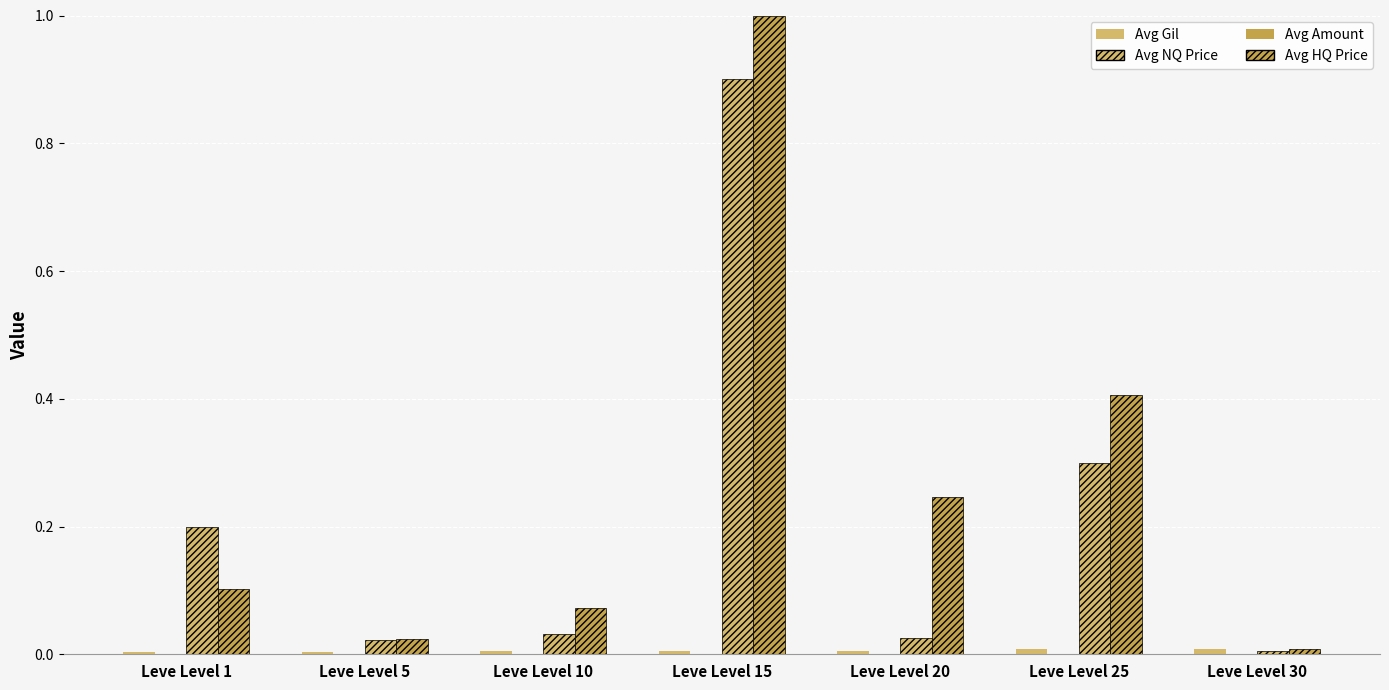

Does the chart contain stacked bars?

No